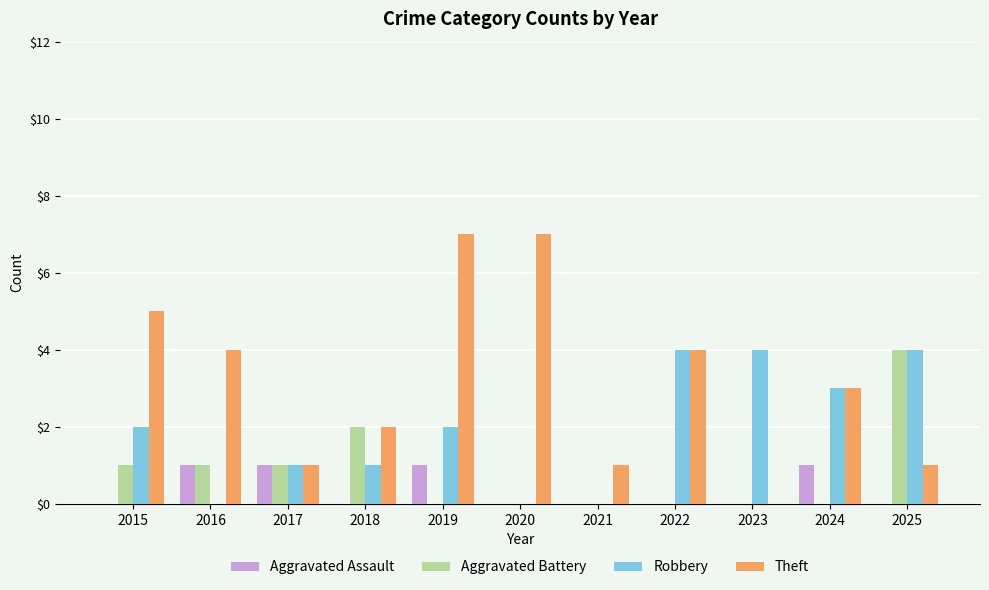

Which series has the widest spread of values?

Theft